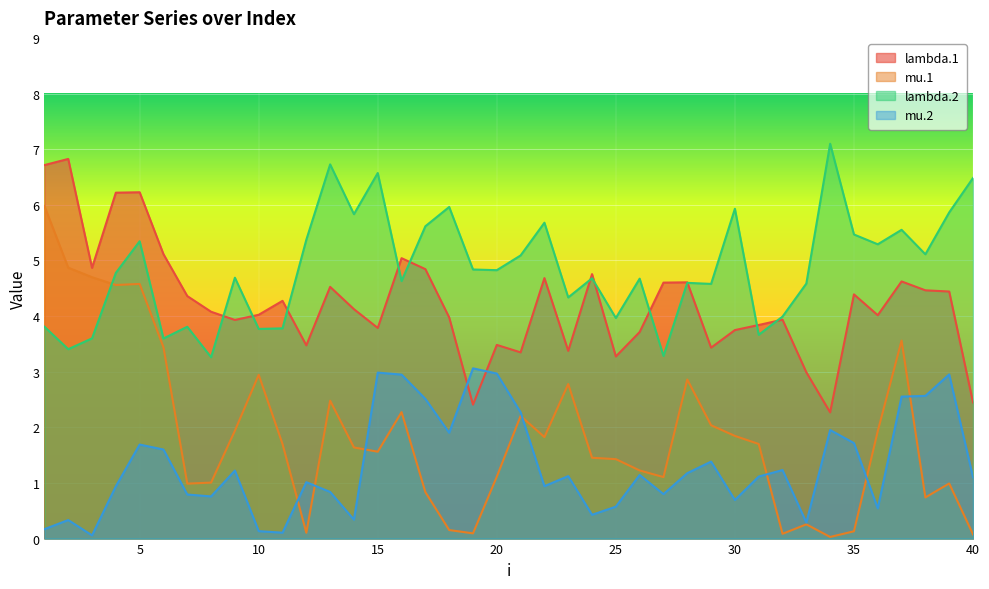

Rank the series at 18 from highest to lowest value.

lambda.2, lambda.1, mu.2, mu.1